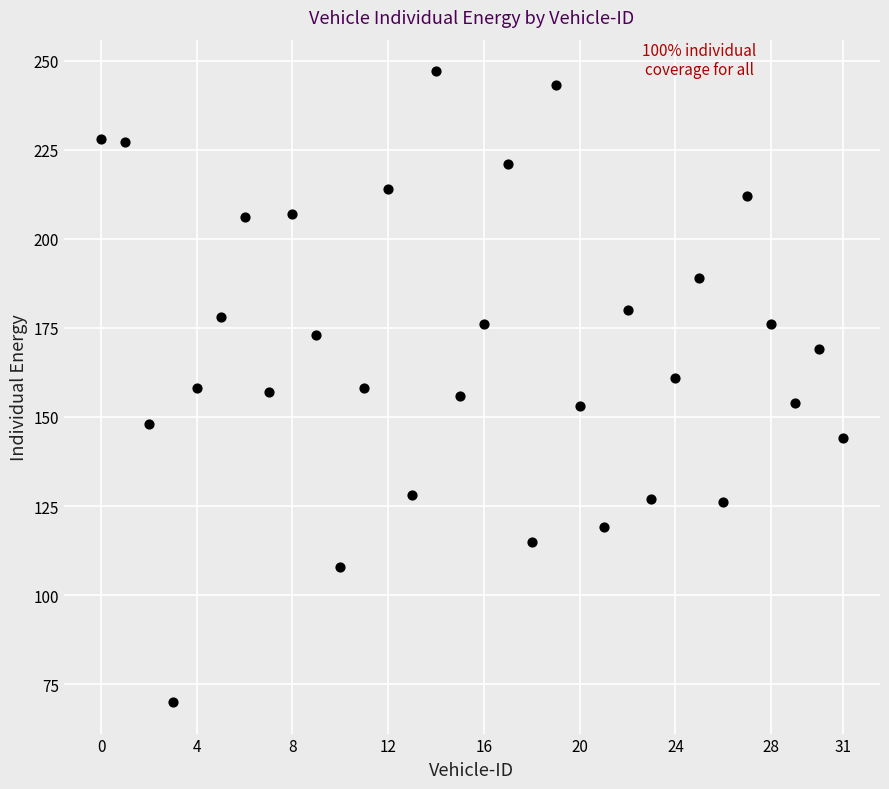

What is the range of Y values (max minus min)?

177